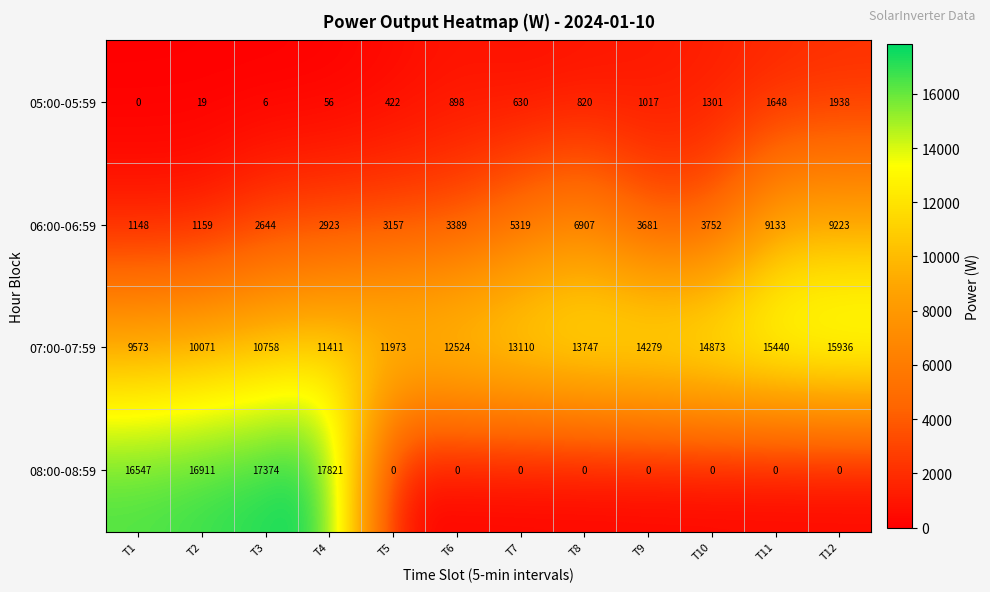

Where is 05:00-05:59 nearest to the value 969?

T9